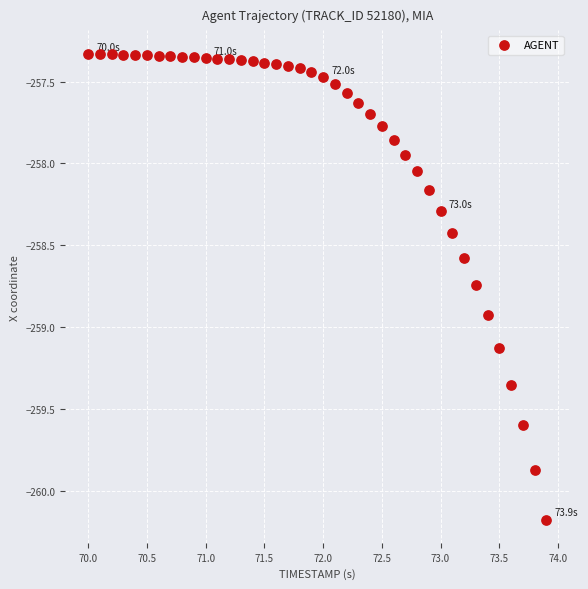

What is the range of X values (max minus min)?

3.9